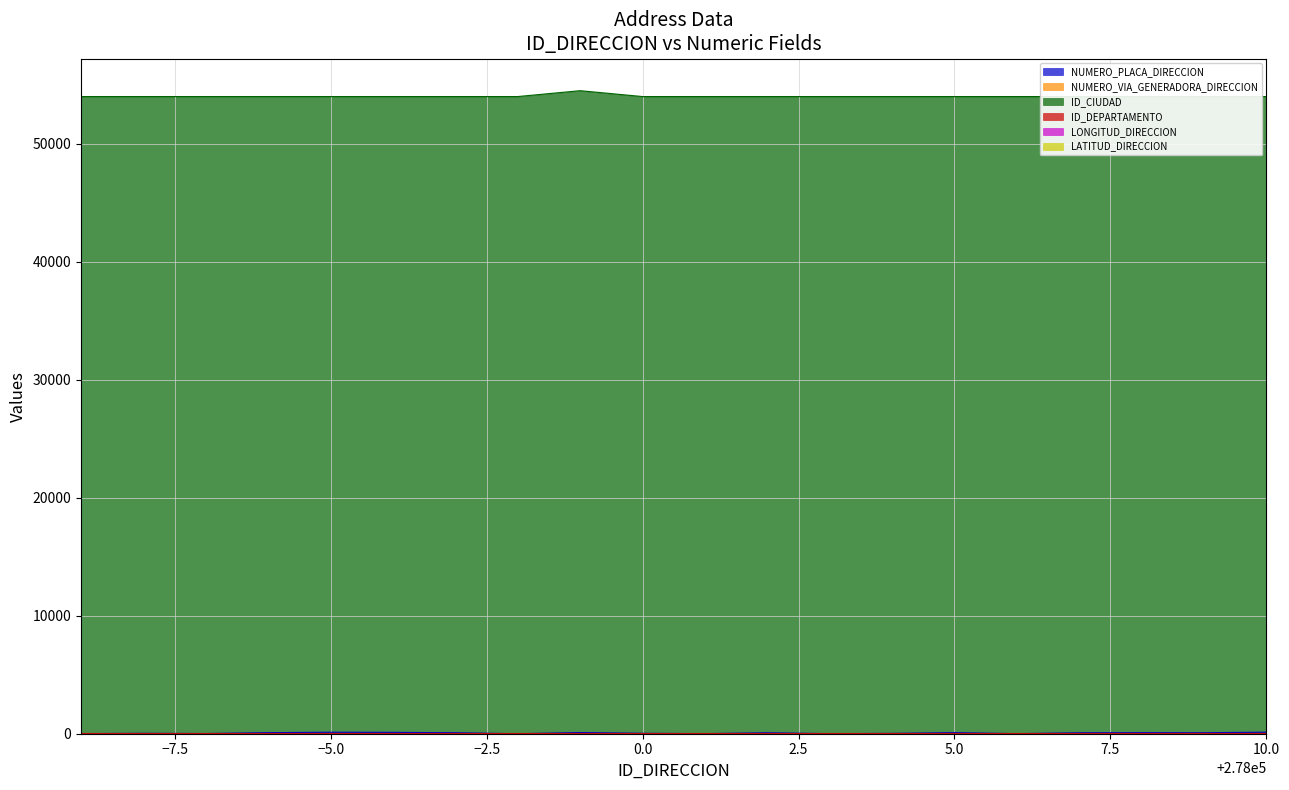

The value of NUMERO_PLACA_DIRECCION at 278006 is 7. True or false?

True